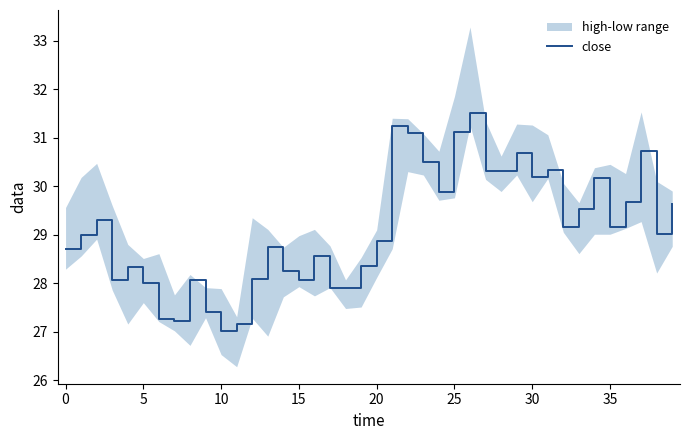

What is the label of the 23rd point from the left?

22